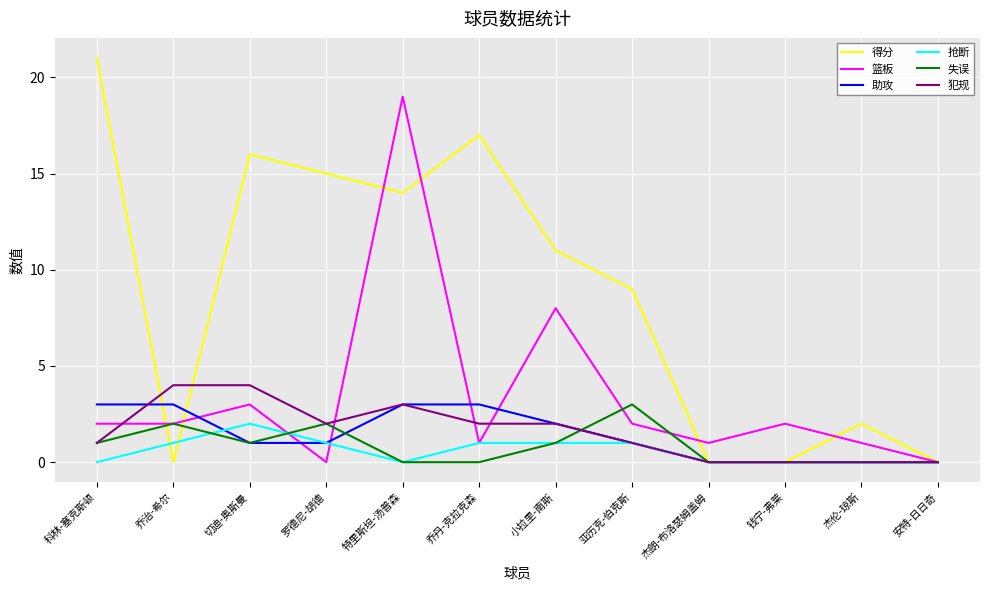

The value of 失误 at 特里斯坦-汤普森 is 0. True or false?

True